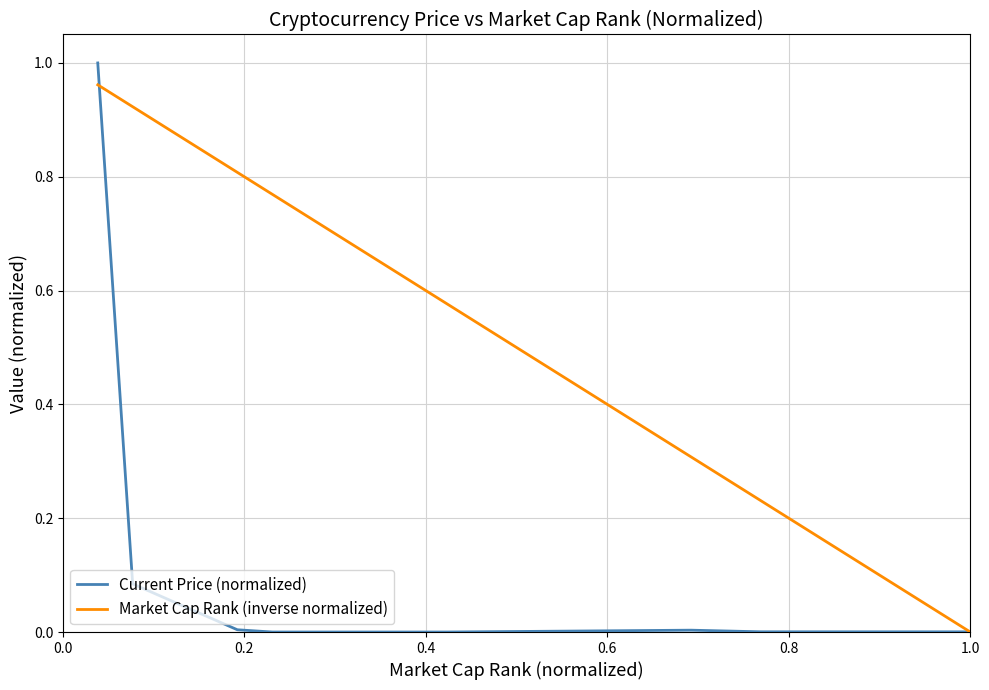

Which series has the largest total across all categories?

Market Cap Rank (inverse normalized)